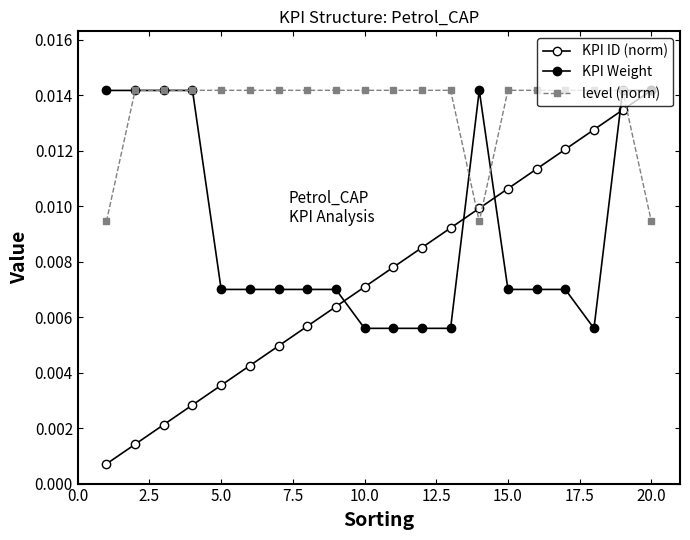

Which series ends up on top after the final intersection of level (norm) and KPI ID (norm)?

KPI ID (norm)